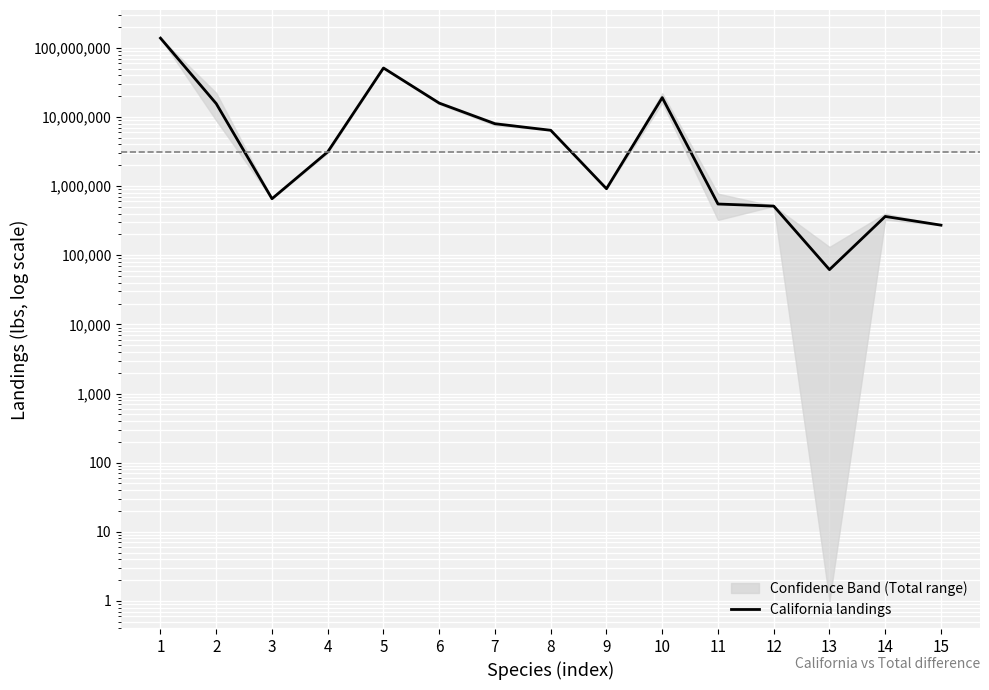

At which label does the data first exceed 3129455?

1